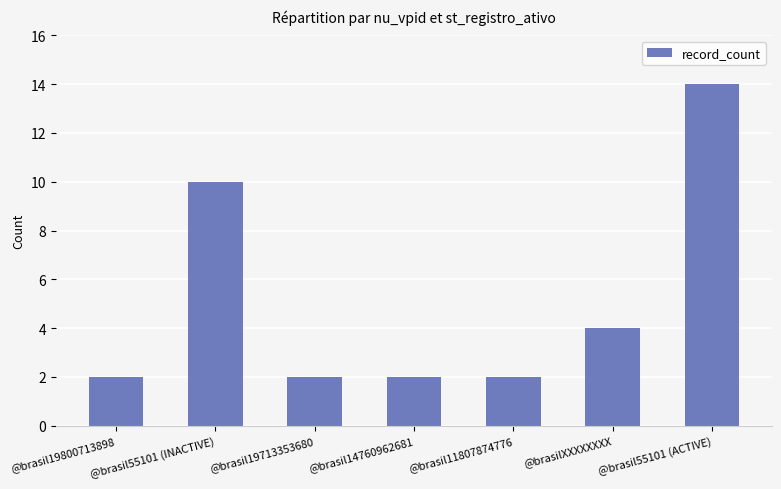

What is the difference between the maximum and minimum values?

12